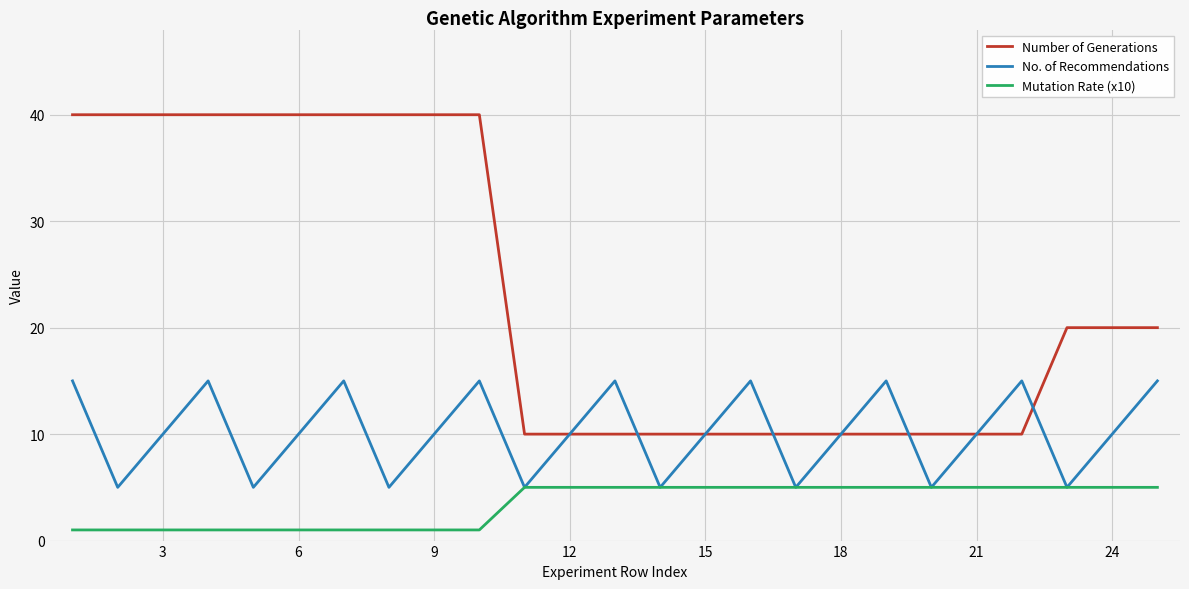

Reading right to left, transcribe all the data shown in this chart.

Number of Generations: 20	20	20	10	10	10	10	10	10	10	10	10	10	10	10	40	40	40	40	40	40	40	40	40	40
No. of Recommendations: 15	10	5	15	10	5	15	10	5	15	10	5	15	10	5	15	10	5	15	10	5	15	10	5	15
Mutation Rate (x10): 5	5	5	5	5	5	5	5	5	5	5	5	5	5	5	1	1	1	1	1	1	1	1	1	1